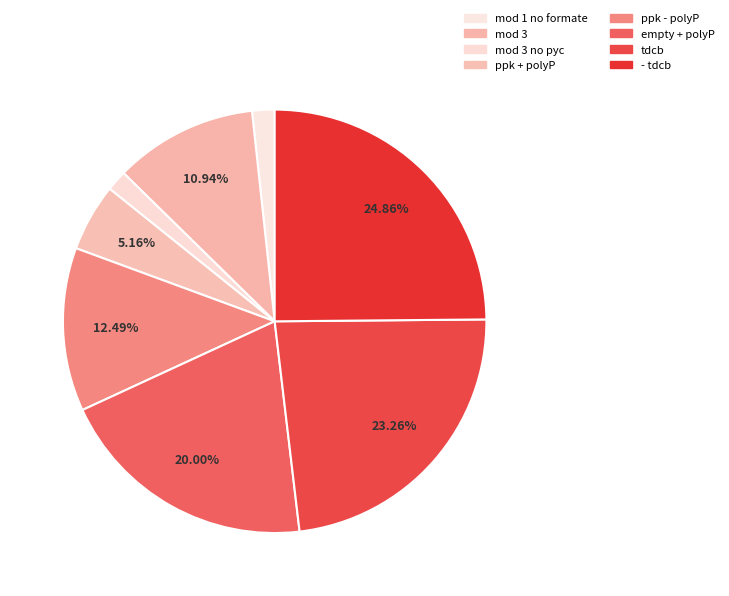

True or false: tdcb accounts for 23% of the total.

True